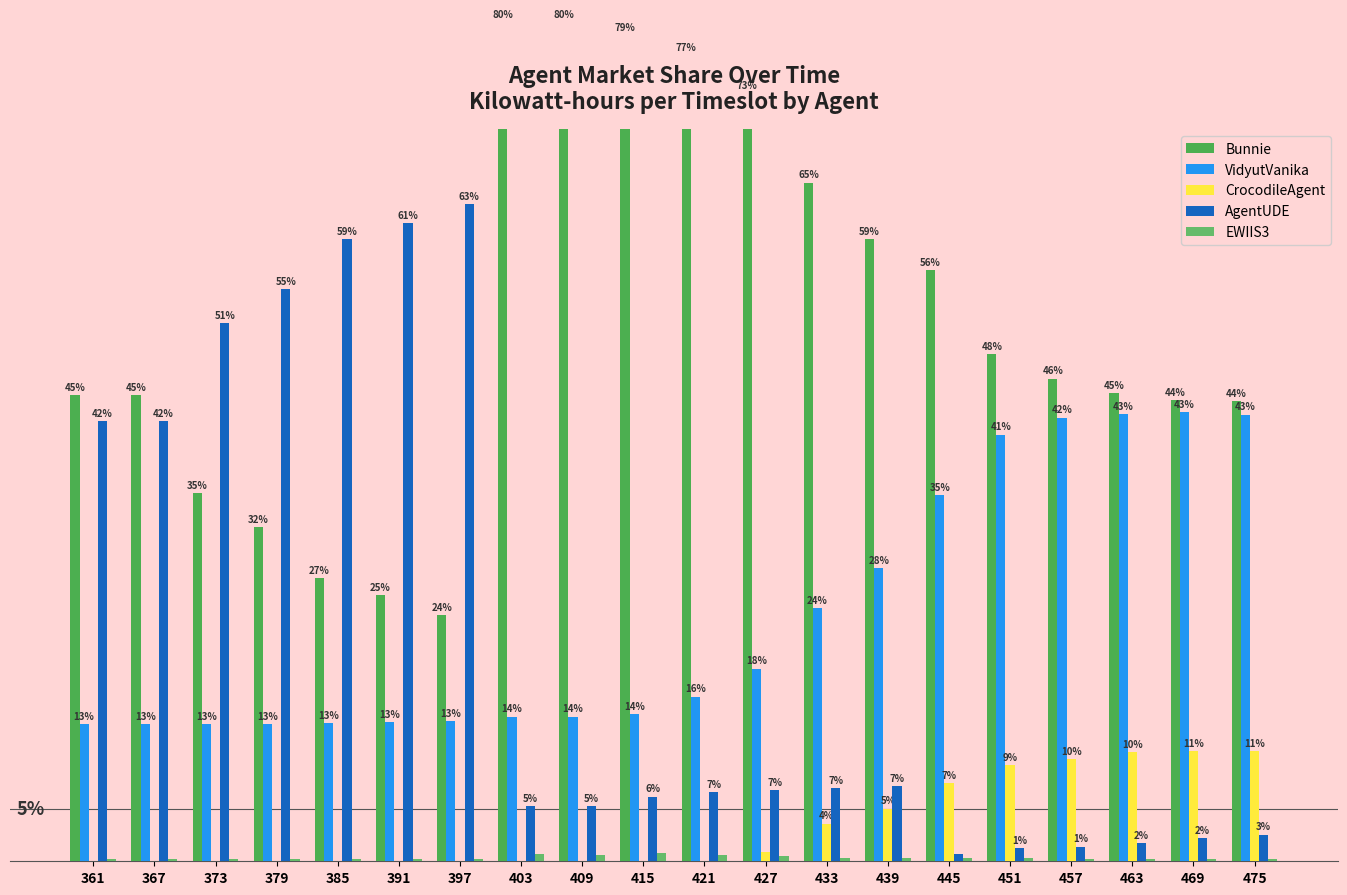

Are the bars horizontal?

No